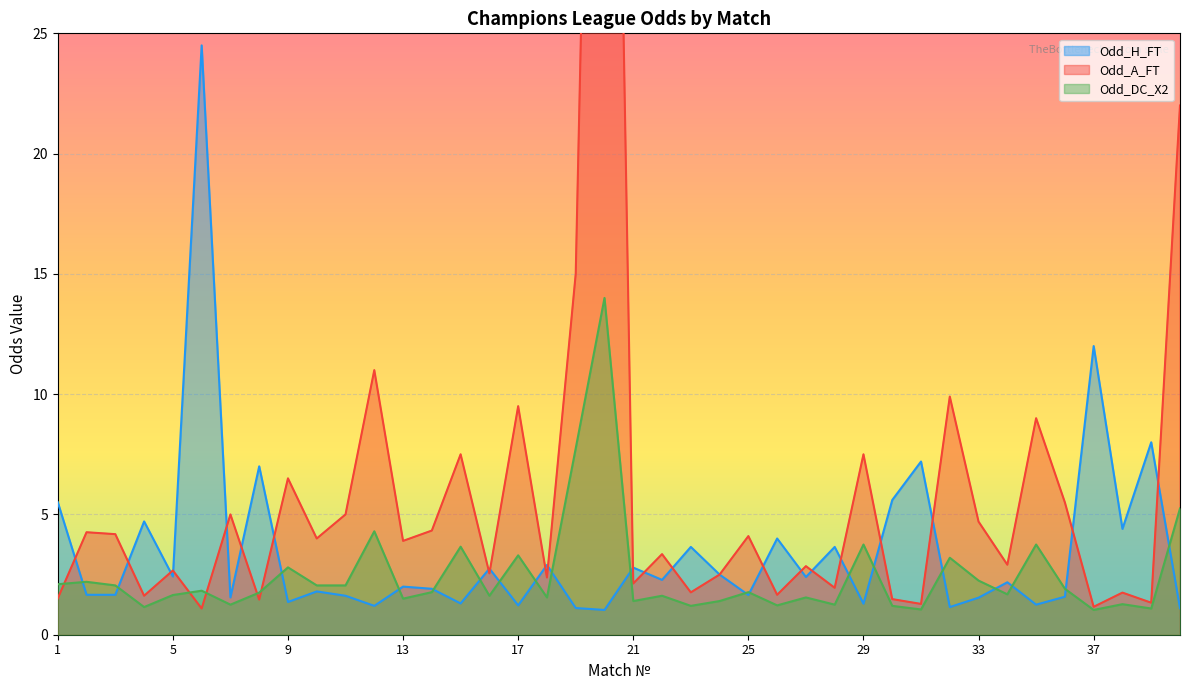

At how many categories does at least one series exceed 66?

1